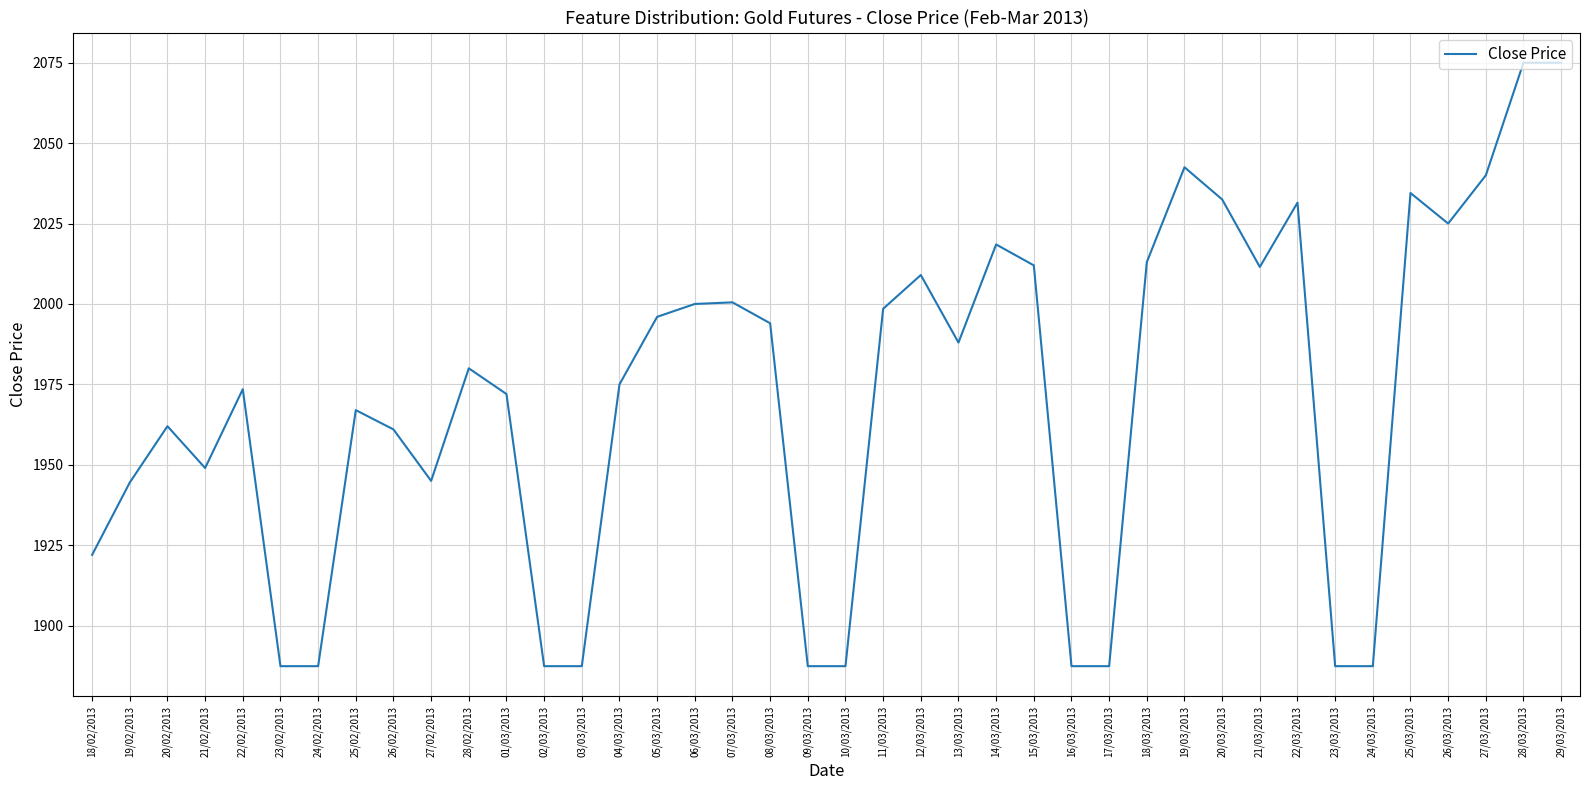

What is the smallest value displayed?

1887.4